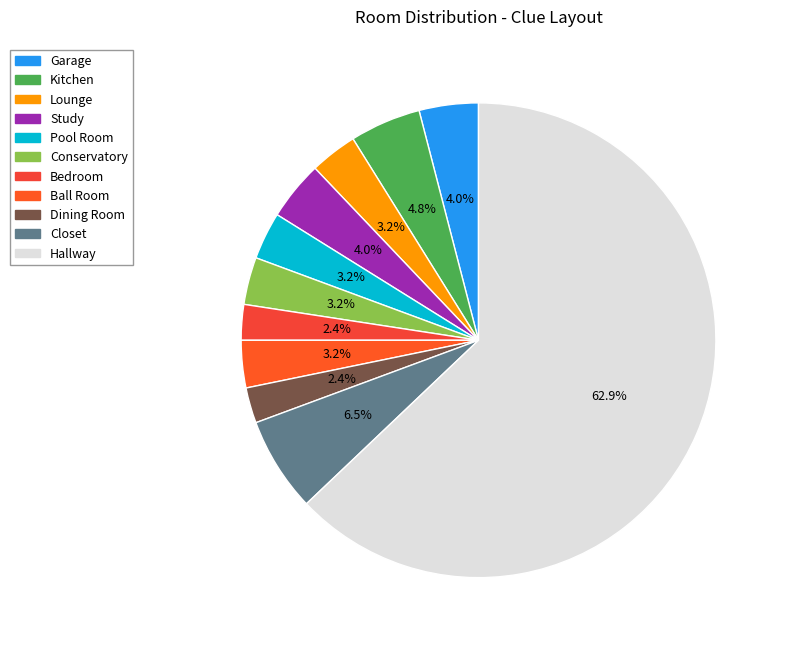

Count the number of slices in the pie.

11